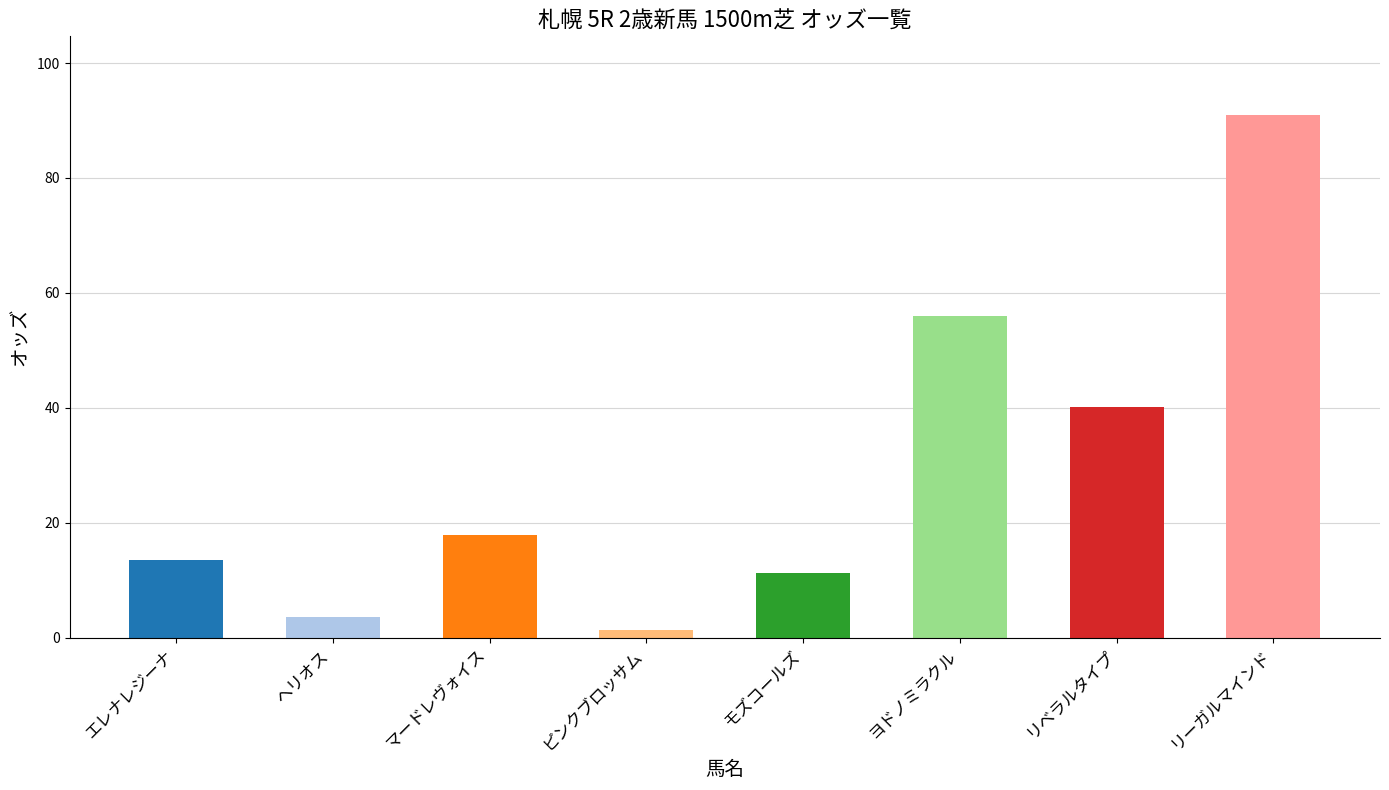

The value at マードレヴォイス is 5.8. True or false?

False